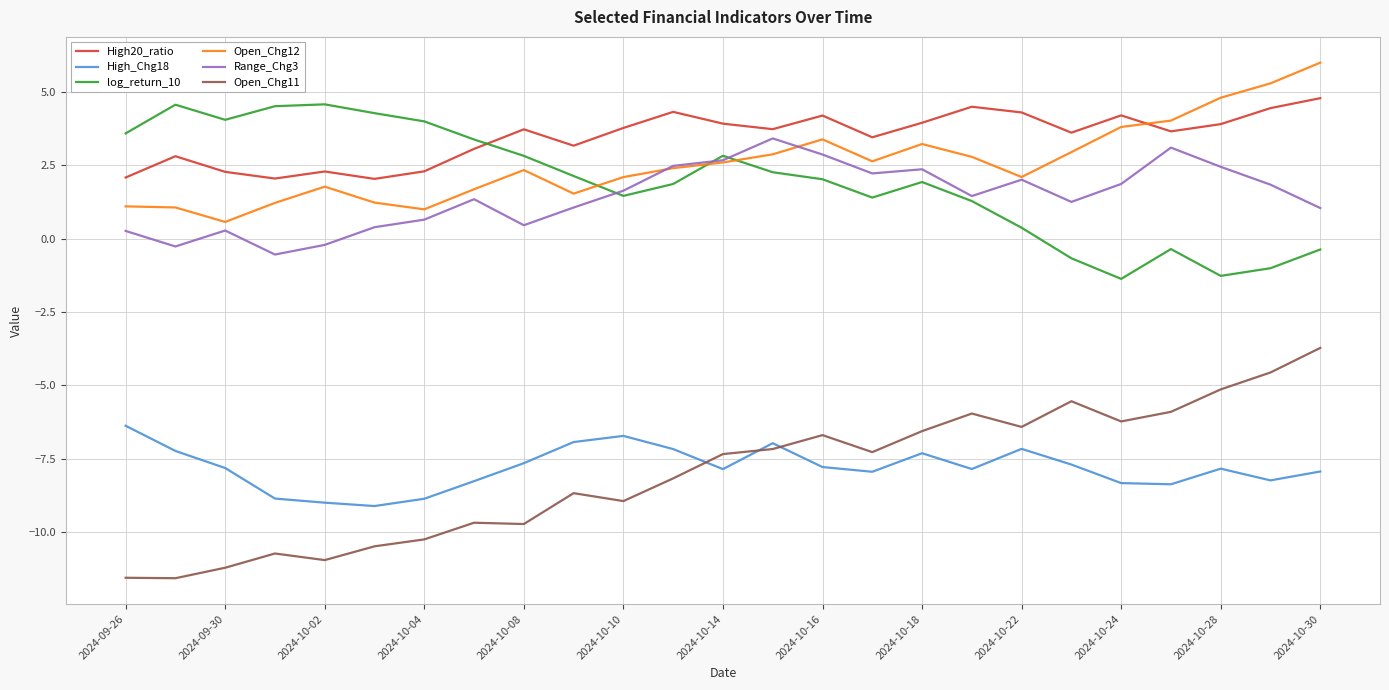

What is the difference between the maximum and minimum values in the Open_Chg12 series?

5.4